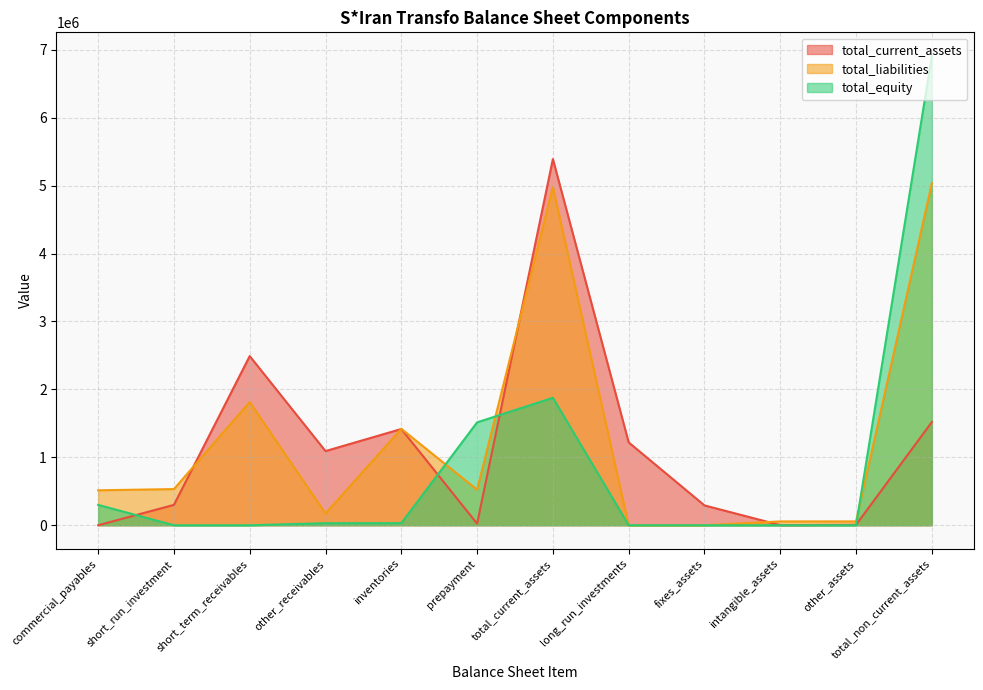

Rank the series by their maximum value, from lowest to highest.

total_liabilities, total_current_assets, total_equity